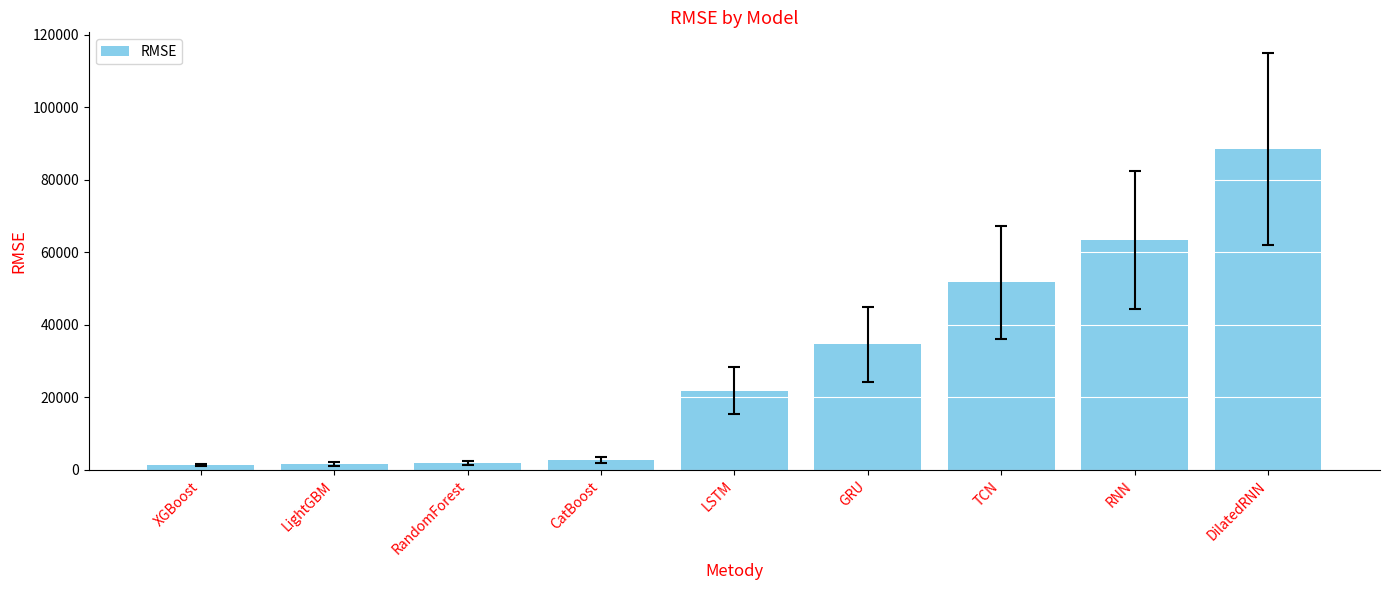

What is the smallest value displayed?

1327.4